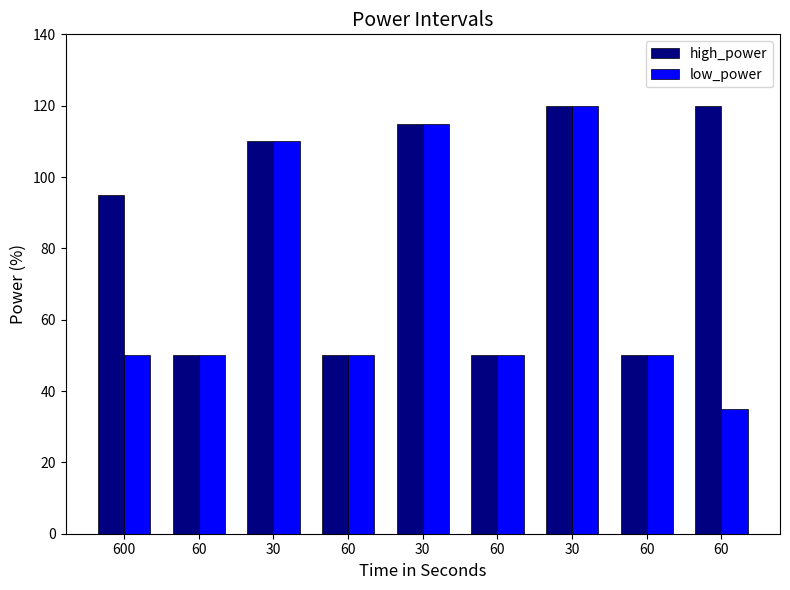

What is the minimum value shown in the chart?

35